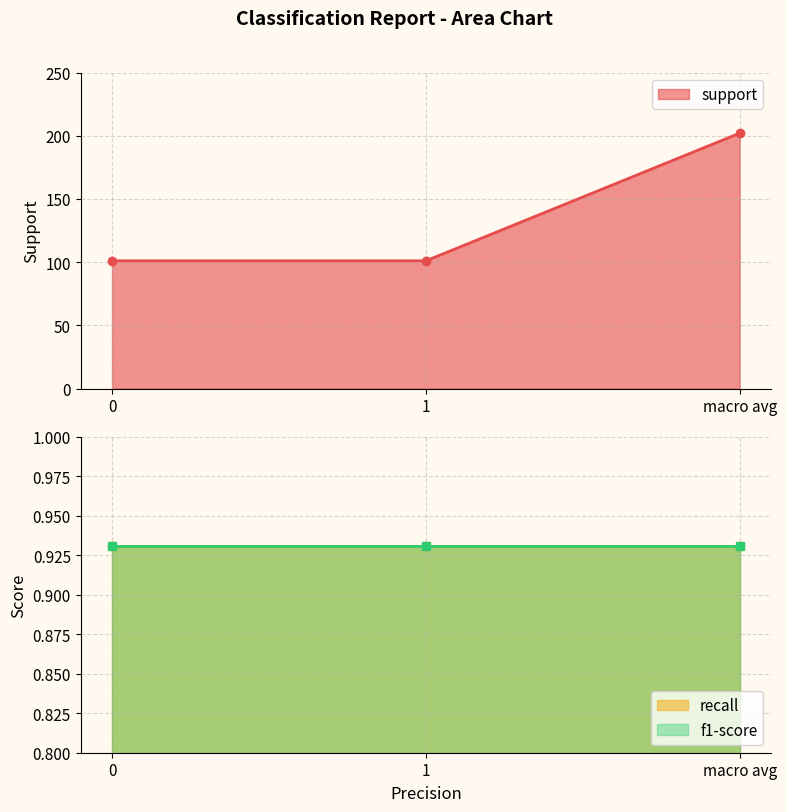

Count the number of categories in the chart.

3